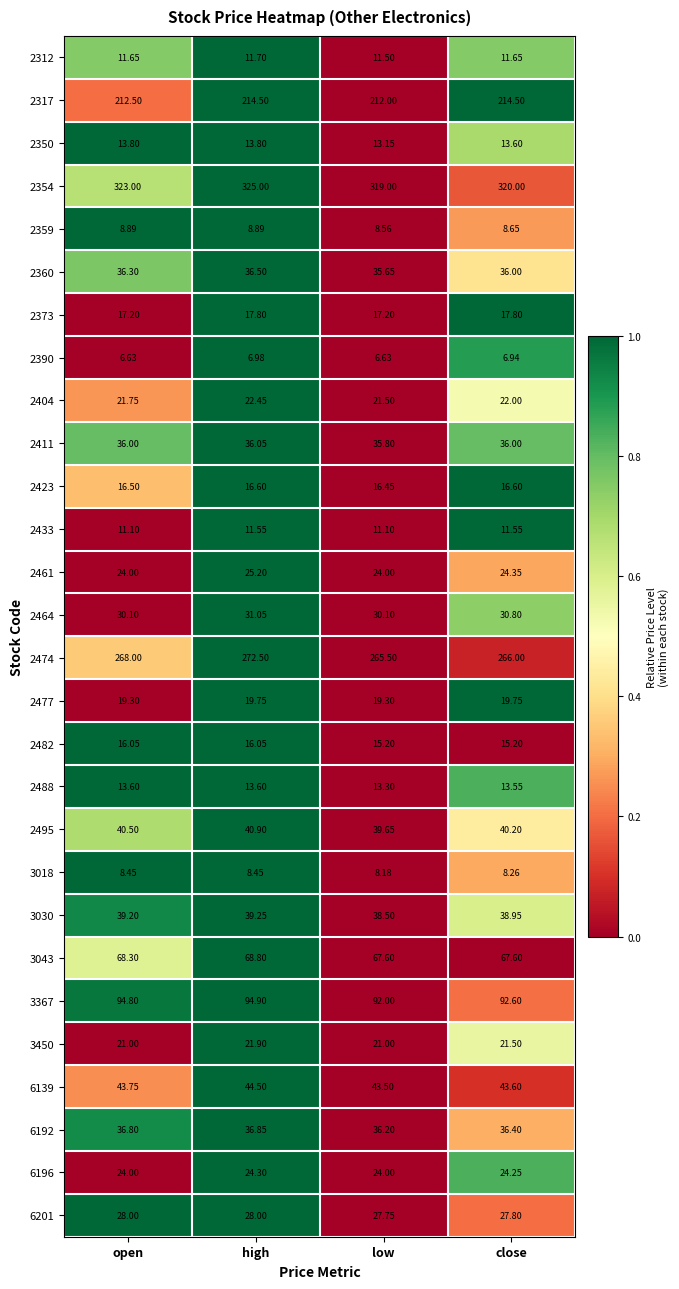

Which series has the largest range (max minus min)?

2474